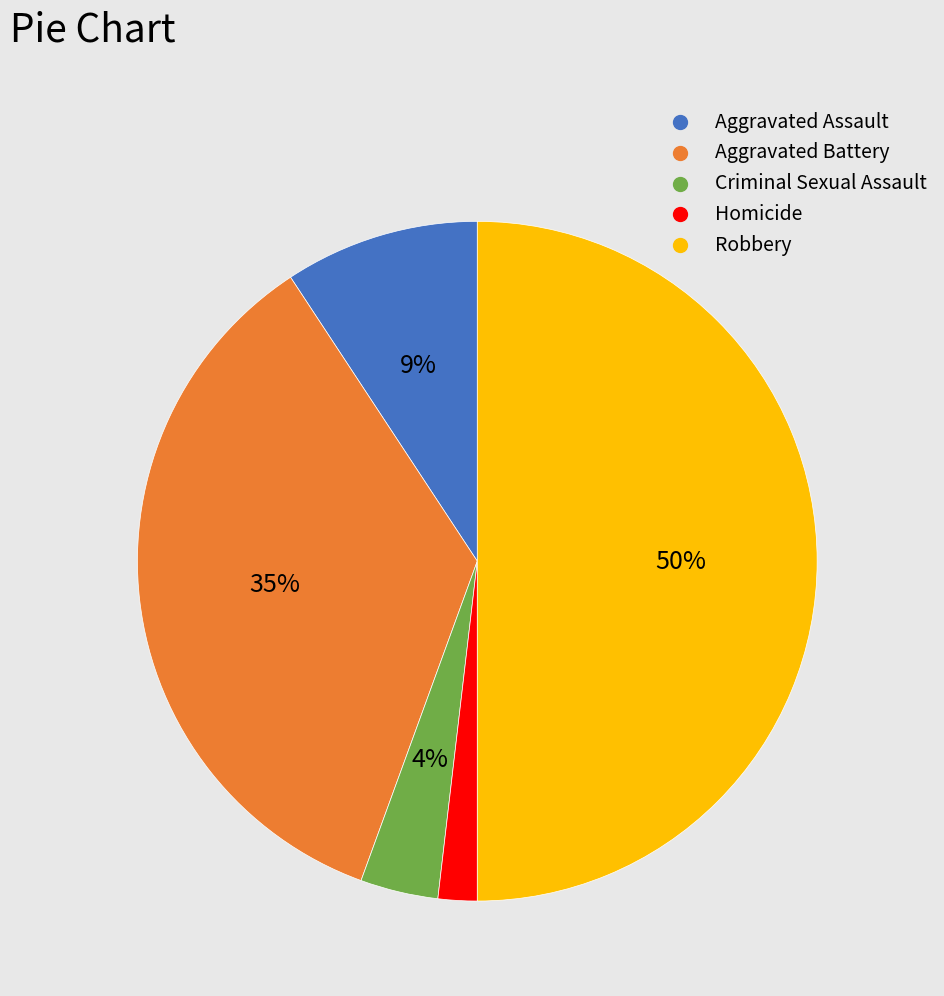

To the nearest percent, what percentage of the pie is Aggravated Assault?

9%